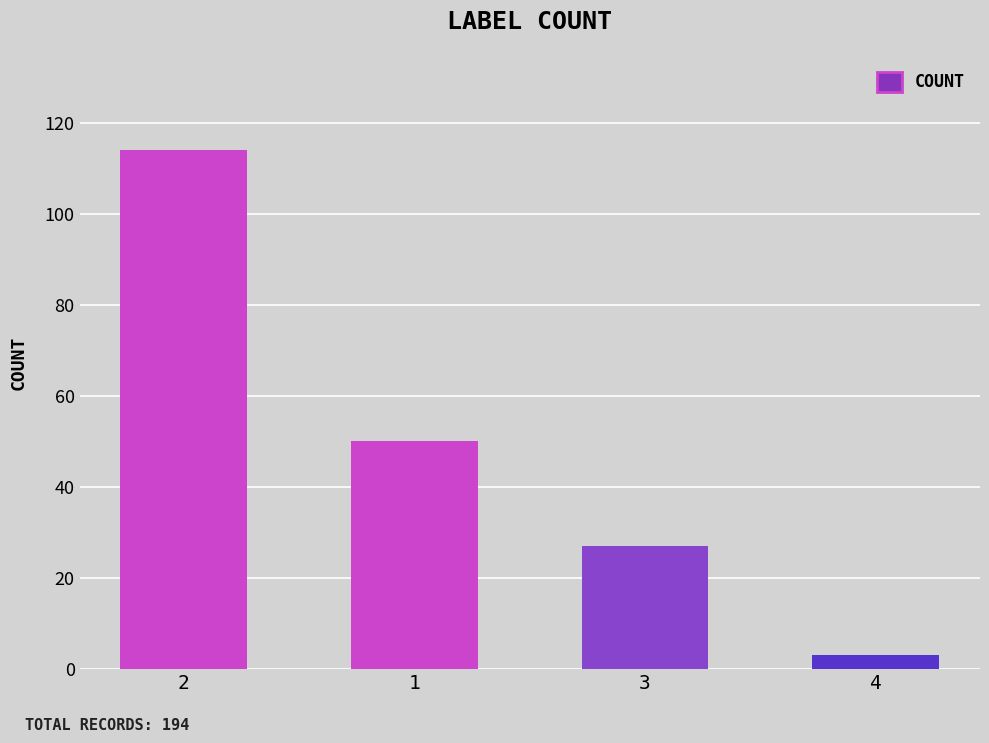

Read the value at 3, to the nearest 10.

30